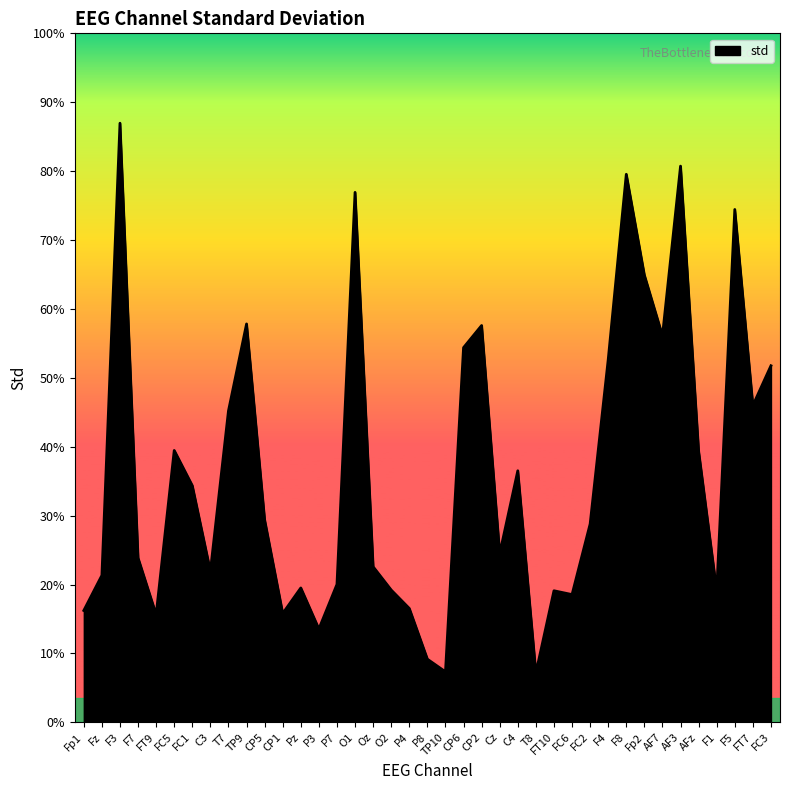

What is the ratio of the value at CP6 to the value at T7?

1.2